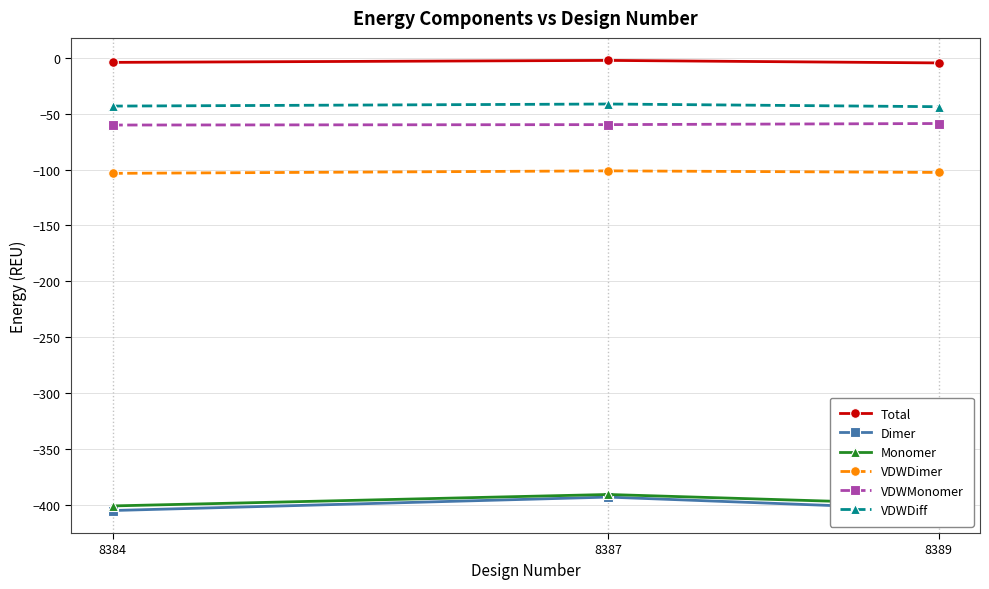

What is the minimum value for VDWDiff?

-43.8